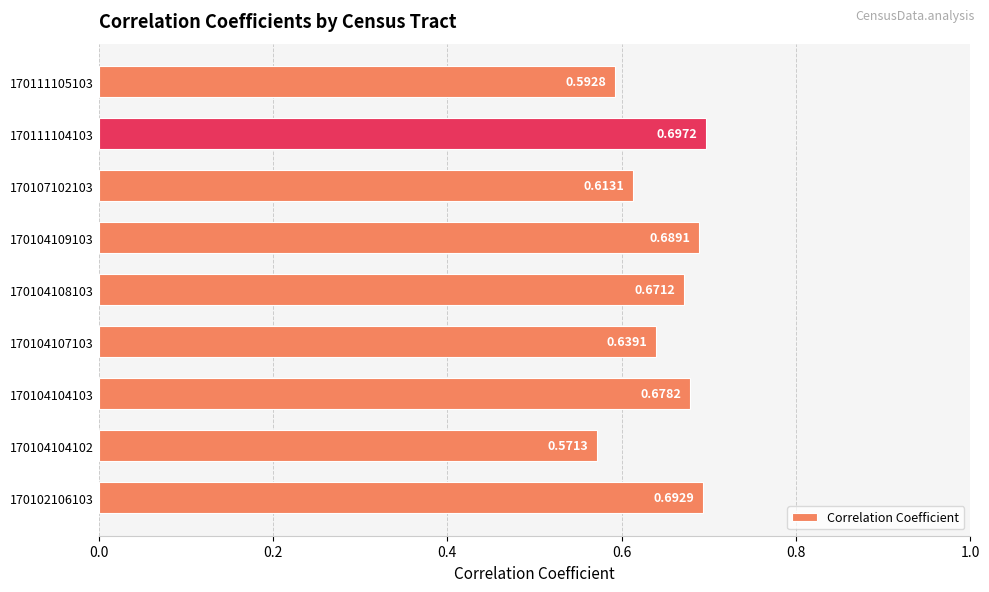

Are the bars horizontal?

Yes